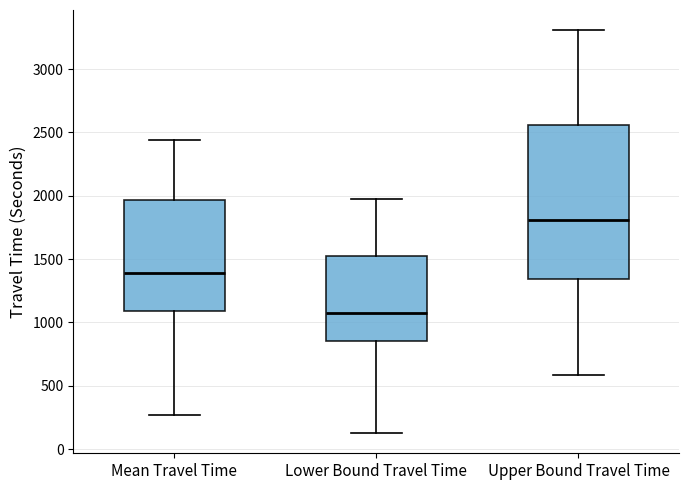

Where does the lower whisker of the box for Lower Bound Travel Time end on the y-axis? The values are not printed on the chart, so give them approximately, as read against the axis.

150